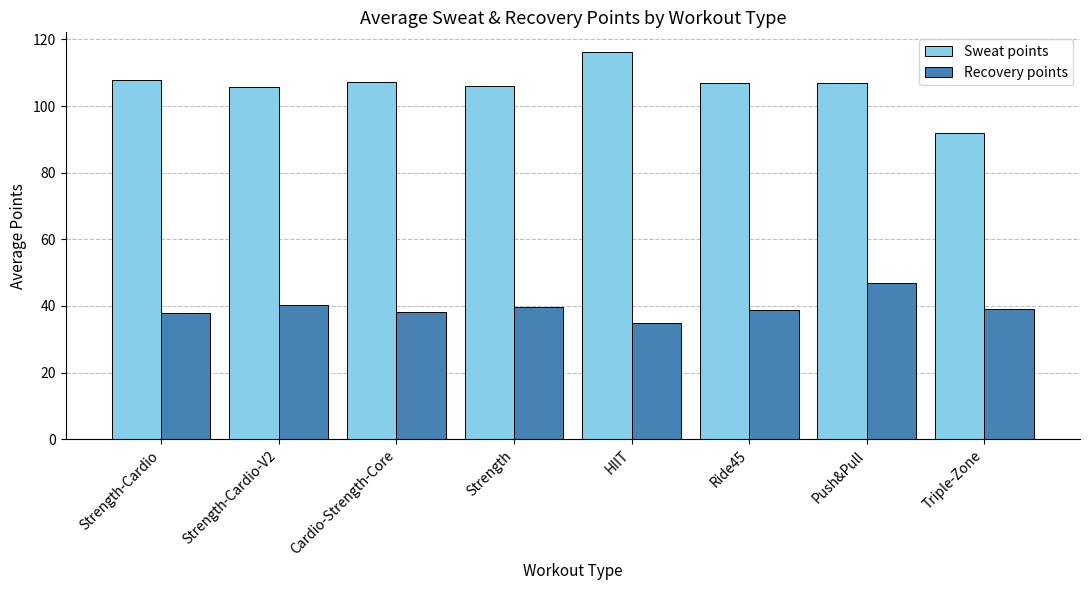

Read the Recovery points value at Cardio-Strength-Core.

38.2